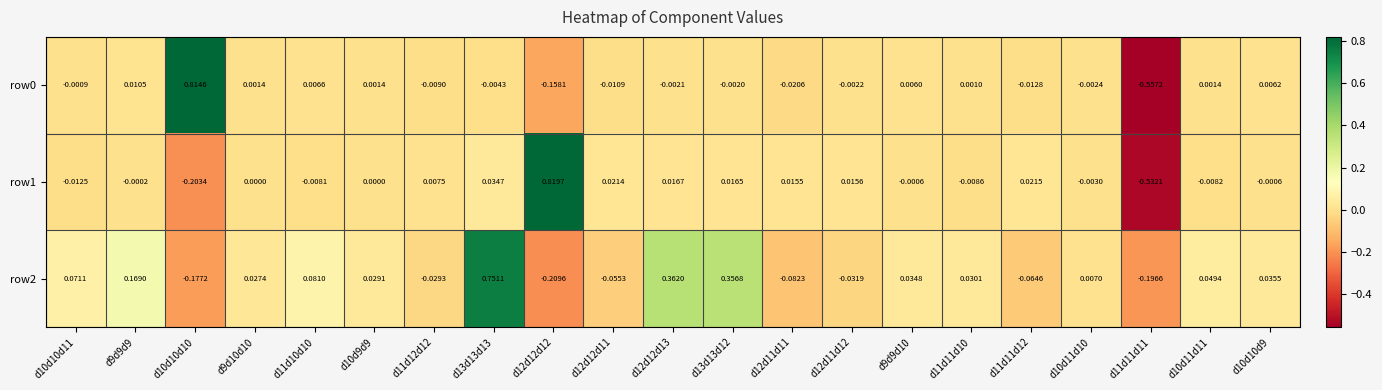

Reading left to right, list all the values displayed in this chart.

row0: d10d10d11=-0.0	d9d9d9=0.0	d10d10d10=0.8	d9d10d10=0.0	d11d10d10=0.0	d10d9d9=0.0	d11d12d12=-0.0	d13d13d13=-0.0	d12d12d12=-0.2	d12d12d11=-0.0	d12d12d13=-0.0	d13d13d12=-0.0	d12d11d11=-0.0	d12d11d12=-0.0	d9d9d10=0.0	d11d11d10=0.0	d11d11d12=-0.0	d10d11d10=-0.0	d11d11d11=-0.6	d10d11d11=0.0	d10d10d9=0.0
row1: d10d10d11=-0.0	d9d9d9=-0.0	d10d10d10=-0.2	d9d10d10=0.0	d11d10d10=-0.0	d10d9d9=0.0	d11d12d12=0.0	d13d13d13=0.0	d12d12d12=0.8	d12d12d11=0.0	d12d12d13=0.0	d13d13d12=0.0	d12d11d11=0.0	d12d11d12=0.0	d9d9d10=-0.0	d11d11d10=-0.0	d11d11d12=0.0	d10d11d10=-0.0	d11d11d11=-0.5	d10d11d11=-0.0	d10d10d9=-0.0
row2: d10d10d11=0.1	d9d9d9=0.2	d10d10d10=-0.2	d9d10d10=0.0	d11d10d10=0.1	d10d9d9=0.0	d11d12d12=-0.0	d13d13d13=0.8	d12d12d12=-0.2	d12d12d11=-0.1	d12d12d13=0.4	d13d13d12=0.4	d12d11d11=-0.1	d12d11d12=-0.0	d9d9d10=0.0	d11d11d10=0.0	d11d11d12=-0.1	d10d11d10=0.0	d11d11d11=-0.2	d10d11d11=0.0	d10d10d9=0.0